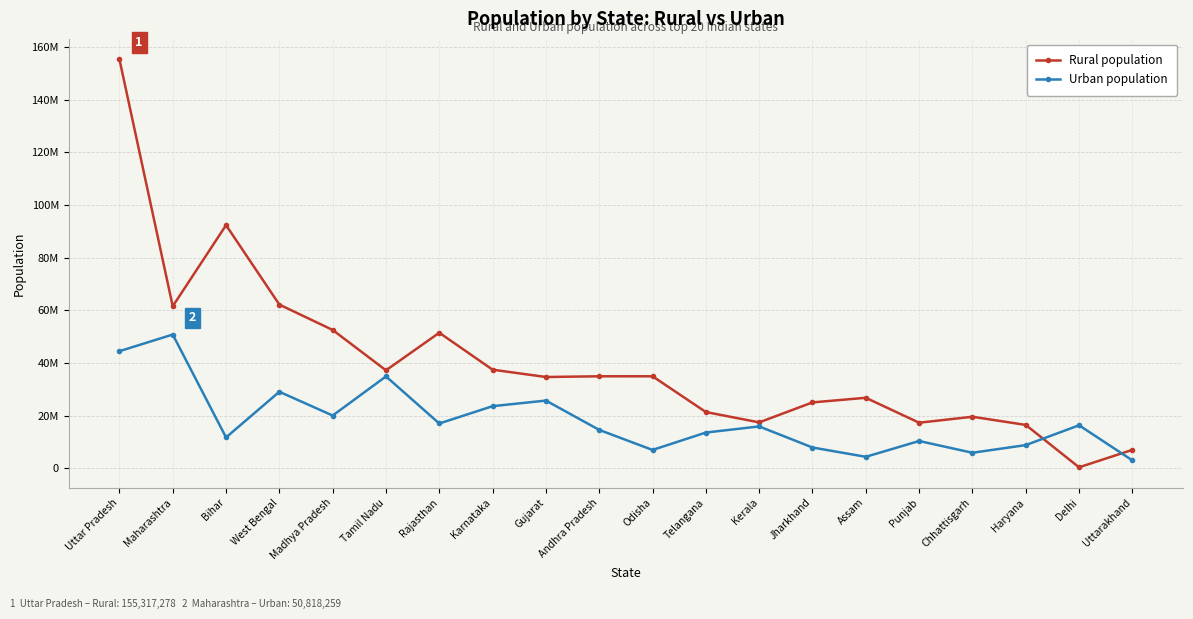

Is this an area chart (filled region under the line)?

No